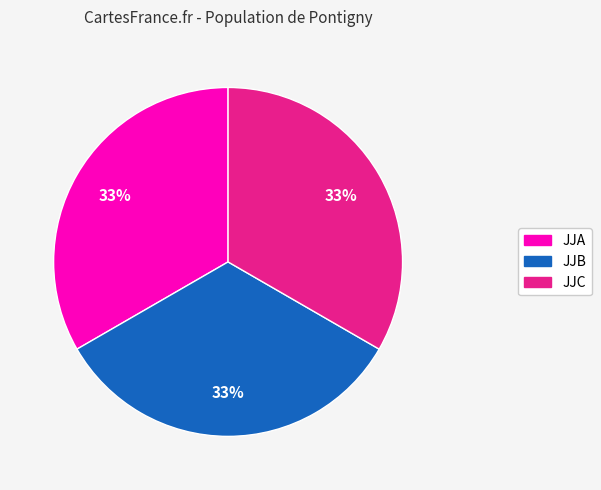

How many segments does this pie chart have?

3